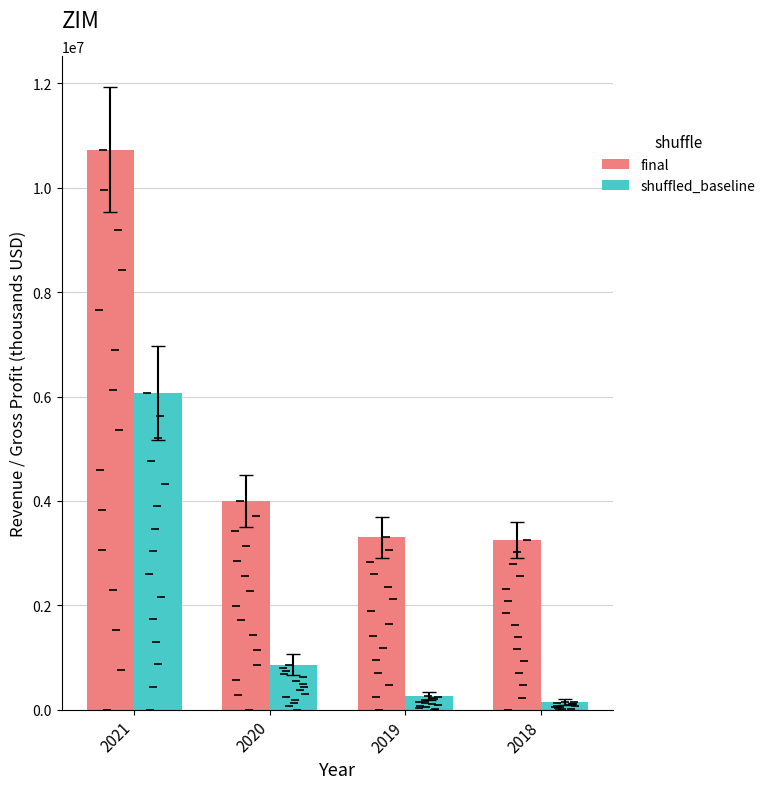

Reading left to right, list all the values displayed in this chart.

final: 2021=10728700	2020=3991700	2019=3299800	2018=3247900
shuffled_baseline: 2021=6066500	2020=865000	2019=263000	2018=148100